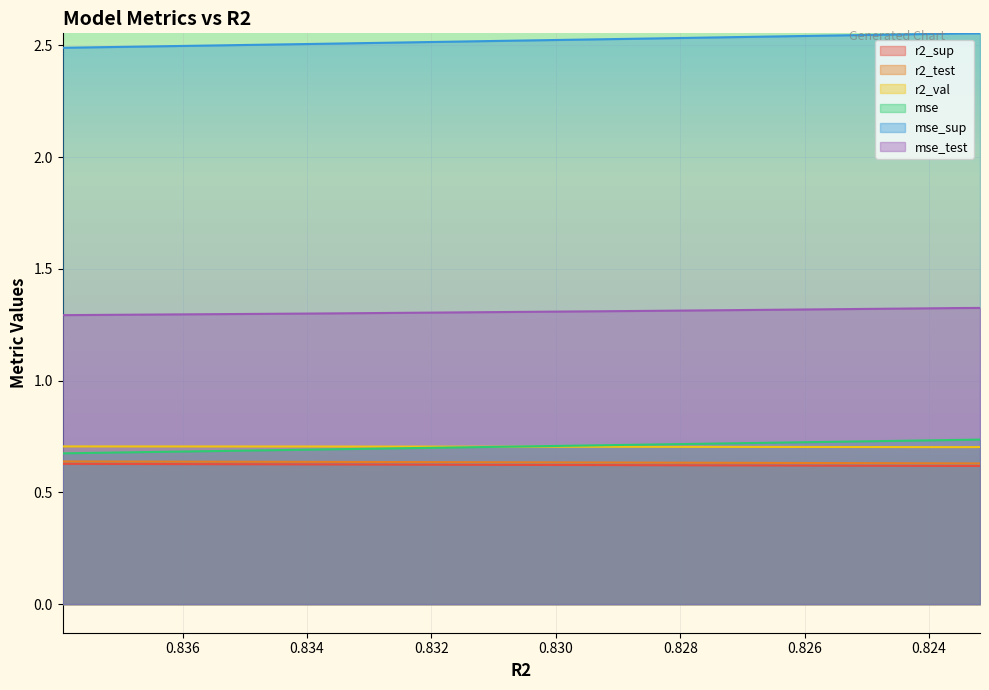

Reading left to right, what are all the values shown in this chart?

r2_sup: 0.6	0.6	0.6	0.6	0.6	0.6	0.6	0.6	0.6	0.6
r2_test: 0.6	0.6	0.6	0.6	0.6	0.6	0.6	0.6	0.6	0.6
r2_val: 0.7	0.7	0.7	0.7	0.7	0.7	0.7	0.7	0.7	0.7
mse: 0.7	0.7	0.7	0.7	0.7	0.7	0.7	0.7	0.7	0.7
mse_sup: 2.5	2.5	2.5	2.5	2.5	2.5	2.5	2.5	2.6	2.6
mse_test: 1.3	1.3	1.3	1.3	1.3	1.3	1.3	1.3	1.3	1.3